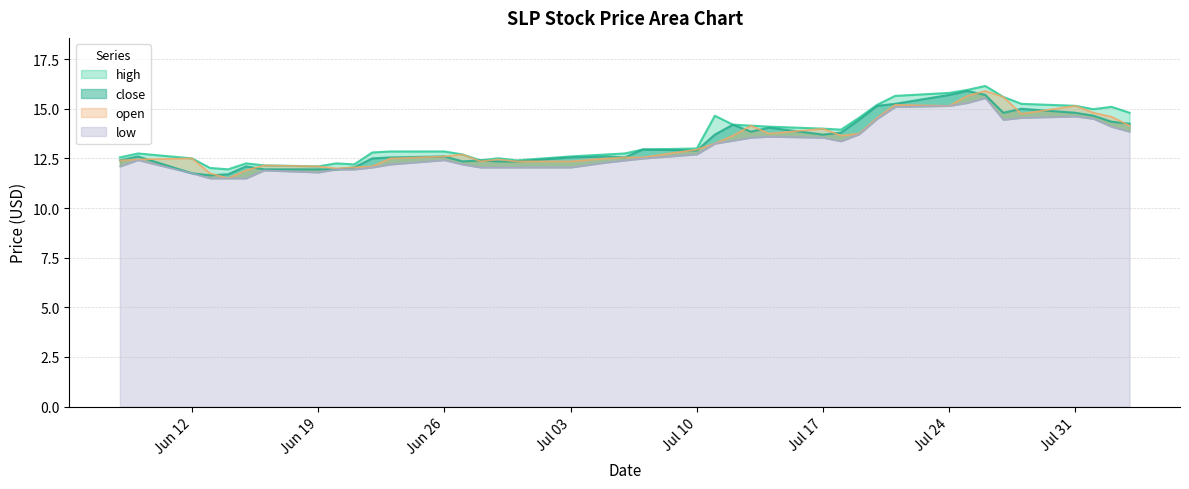

How many lines are shown in the chart?

4